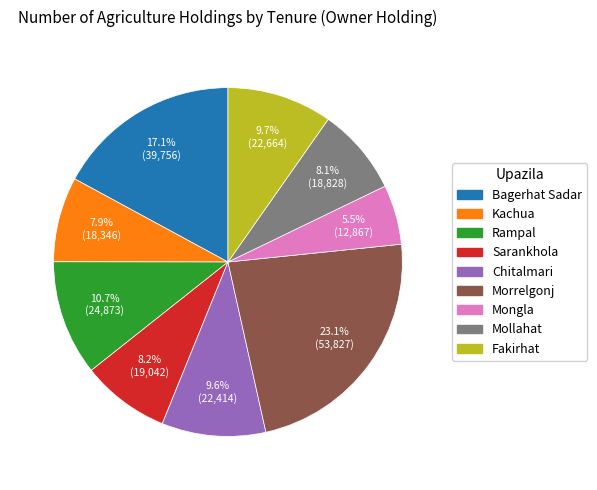

The Rampal slice represents 11% of the pie. True or false?

True